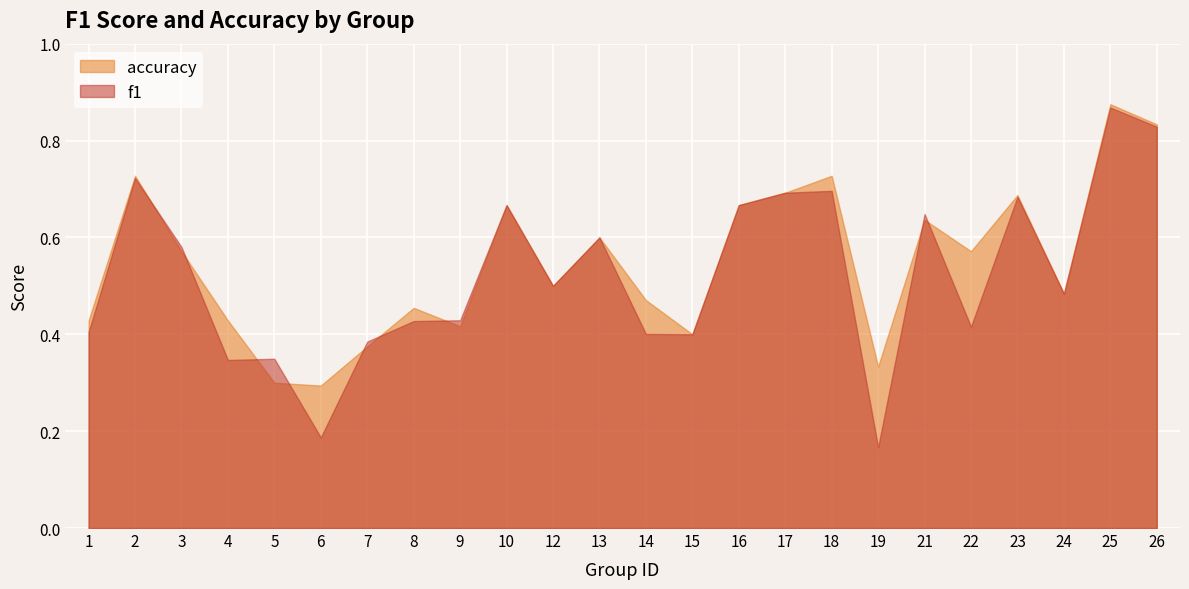

What are all the series names shown in the legend?

accuracy, f1